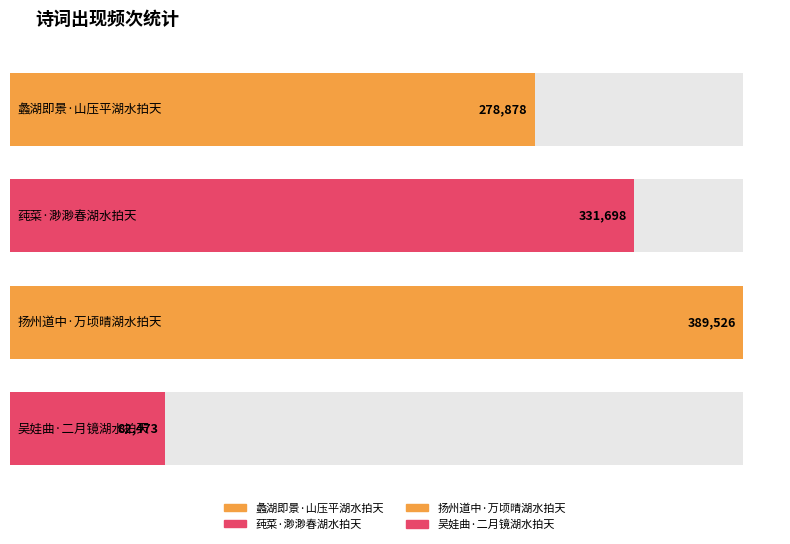

How many data points are above 331698?

1